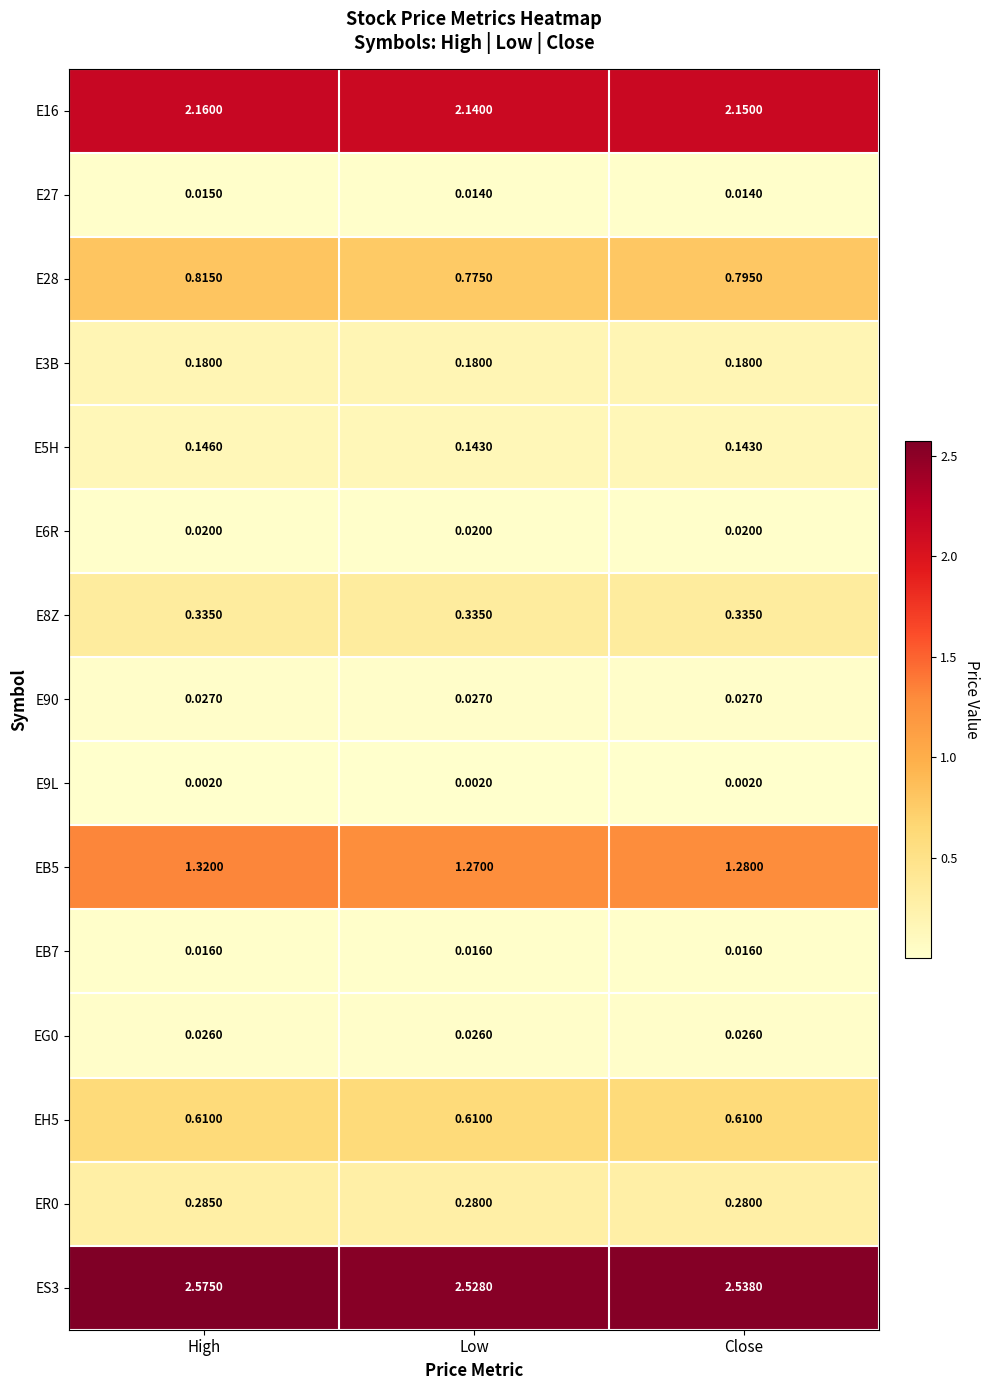

Which label corresponds to the largest value in the chart?

High